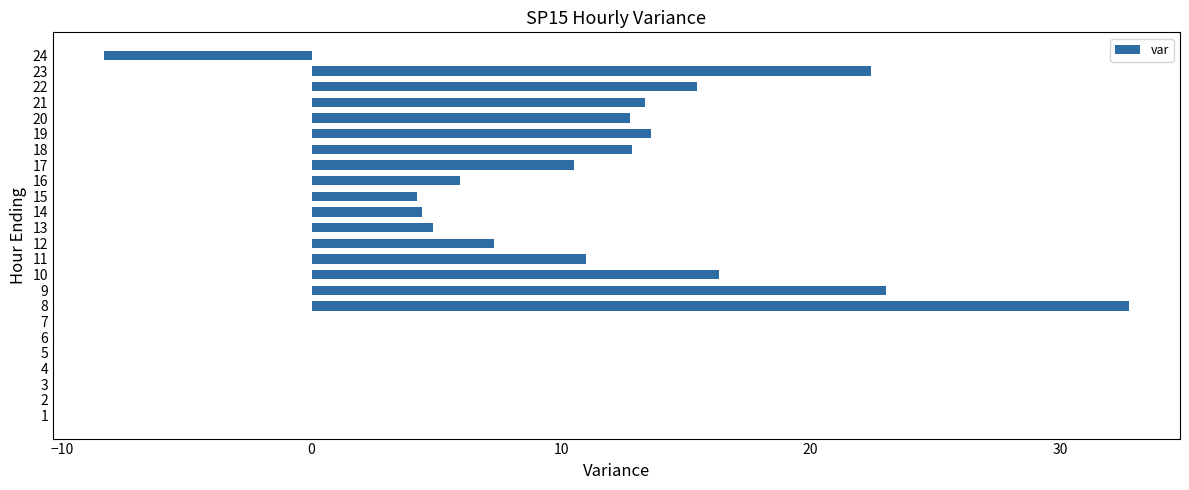

Which label corresponds to the largest value in the chart?

8